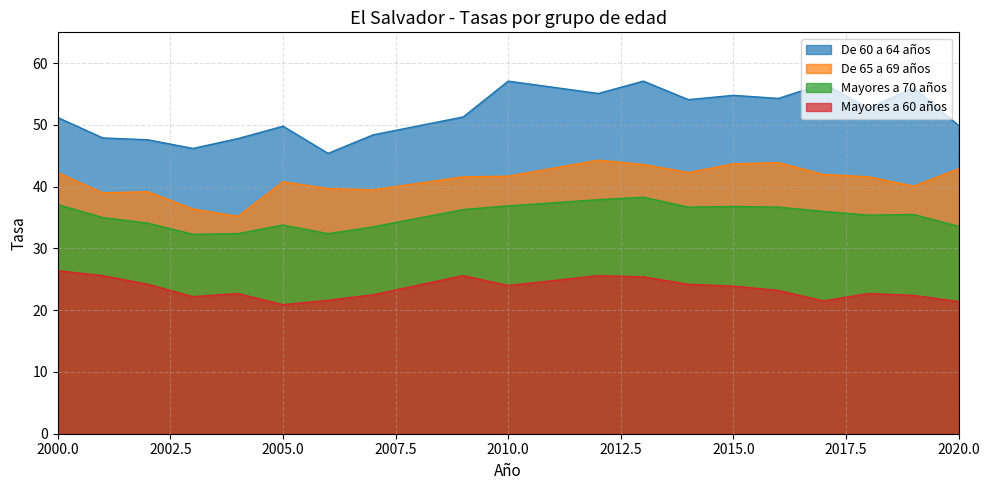

How many data points in Mayores a 60 años are above 23?

10